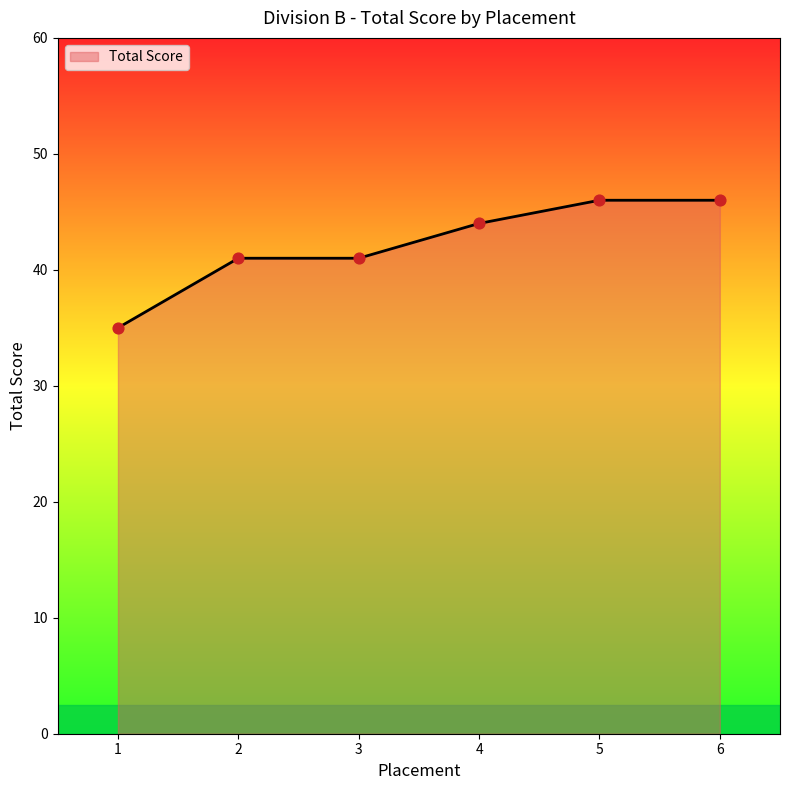

Between 4 and 6, which is larger?

6